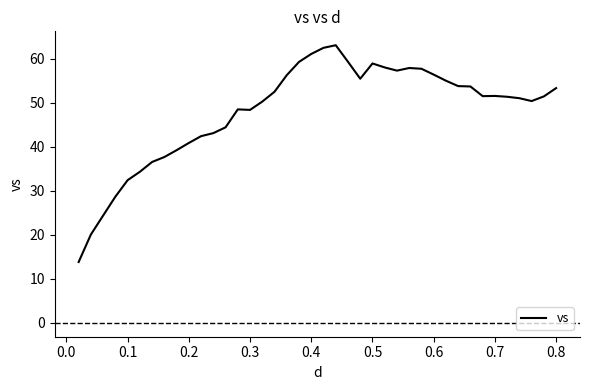

What is the maximum value shown in the chart?

63.0